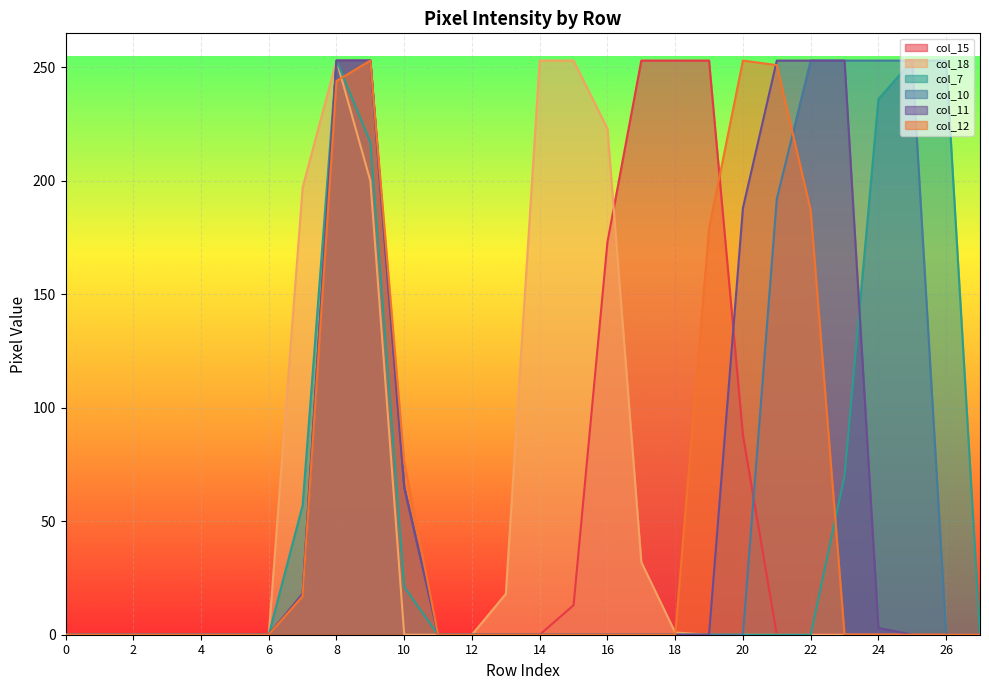

Which series has the largest total across all categories?

col_10